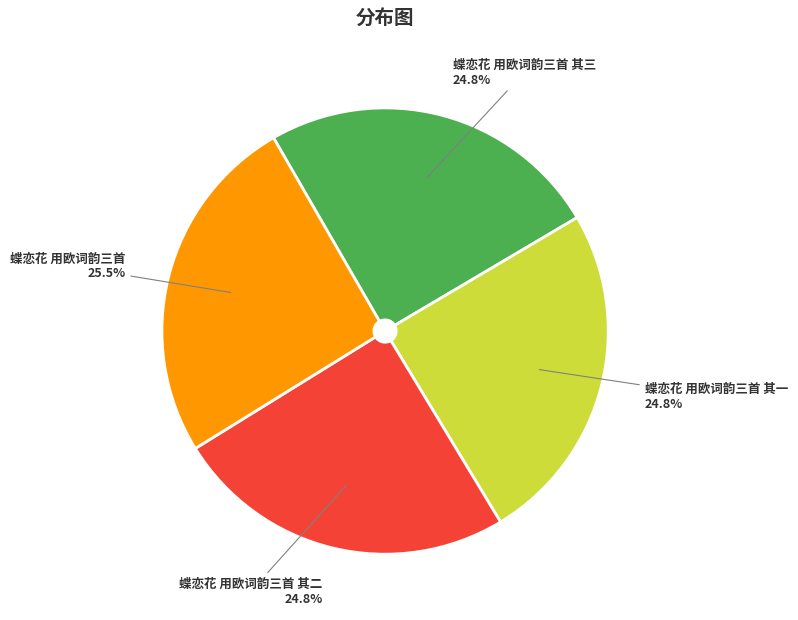

Which has a higher value, 蝶恋花 用欧词韵三首 or 蝶恋花 用欧词韵三首 其二?

蝶恋花 用欧词韵三首